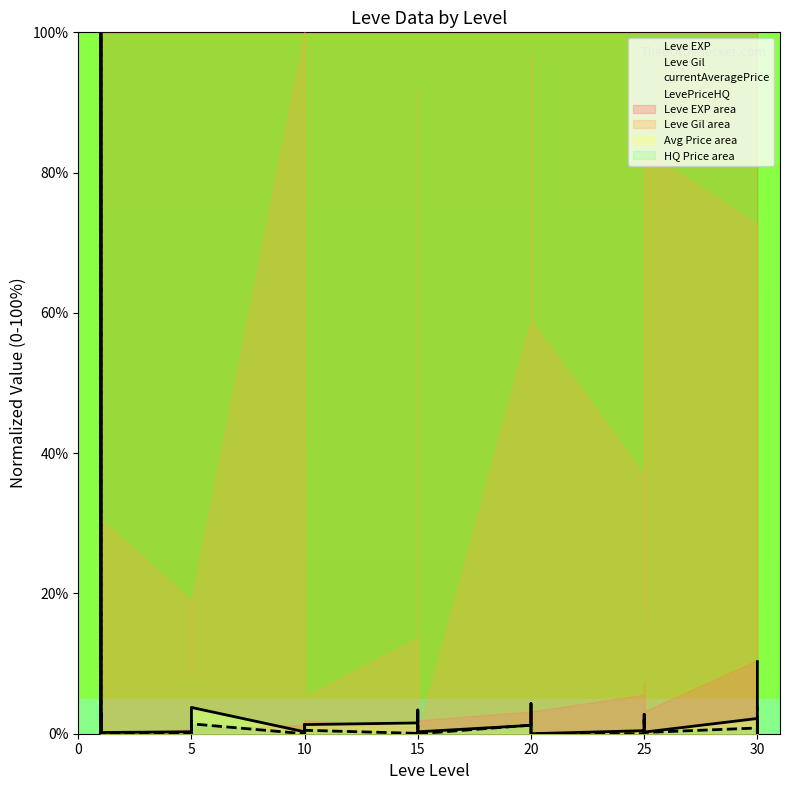

Where do currentAveragePrice and LevePriceHQ first cross each other?

5 and 5